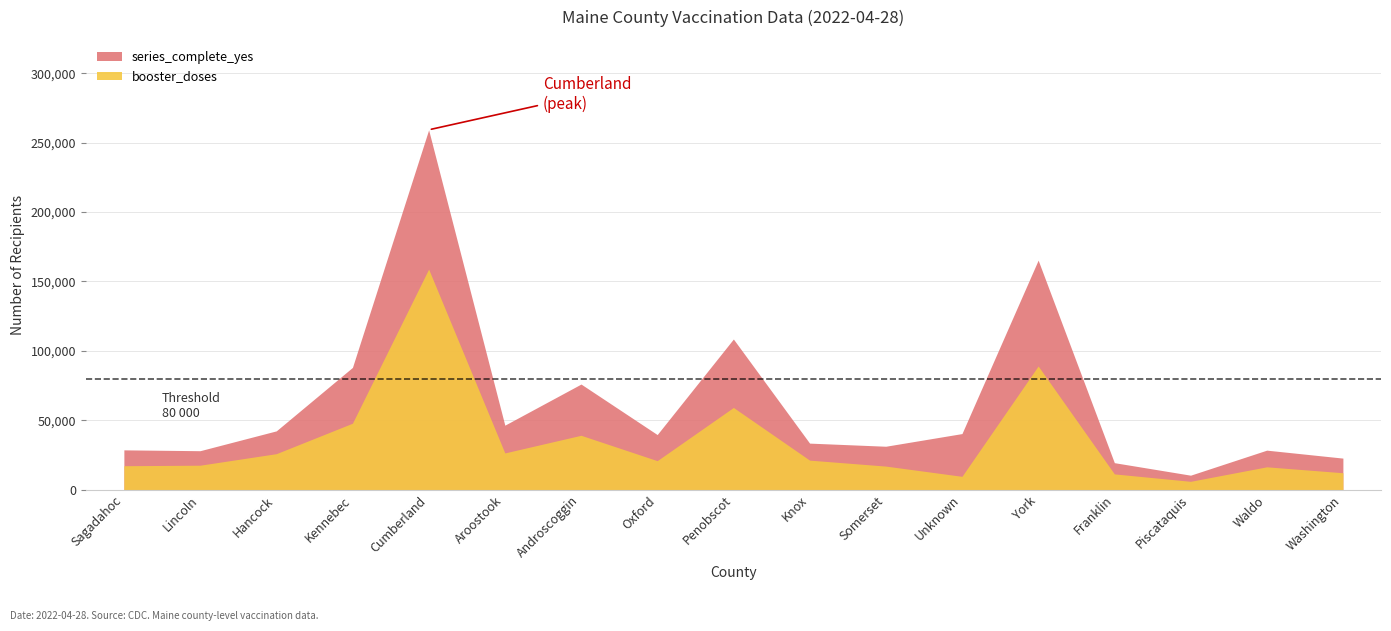

What is the minimum value shown in the chart?

5993